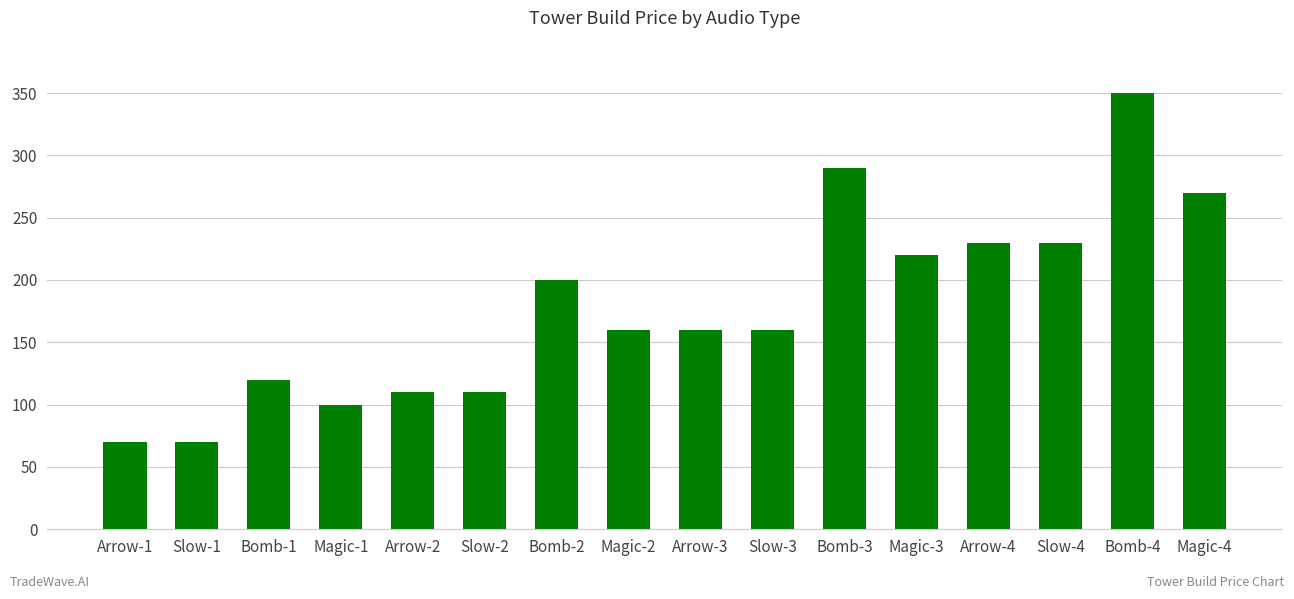

True or false: the data shows 230 at Arrow-4.

True